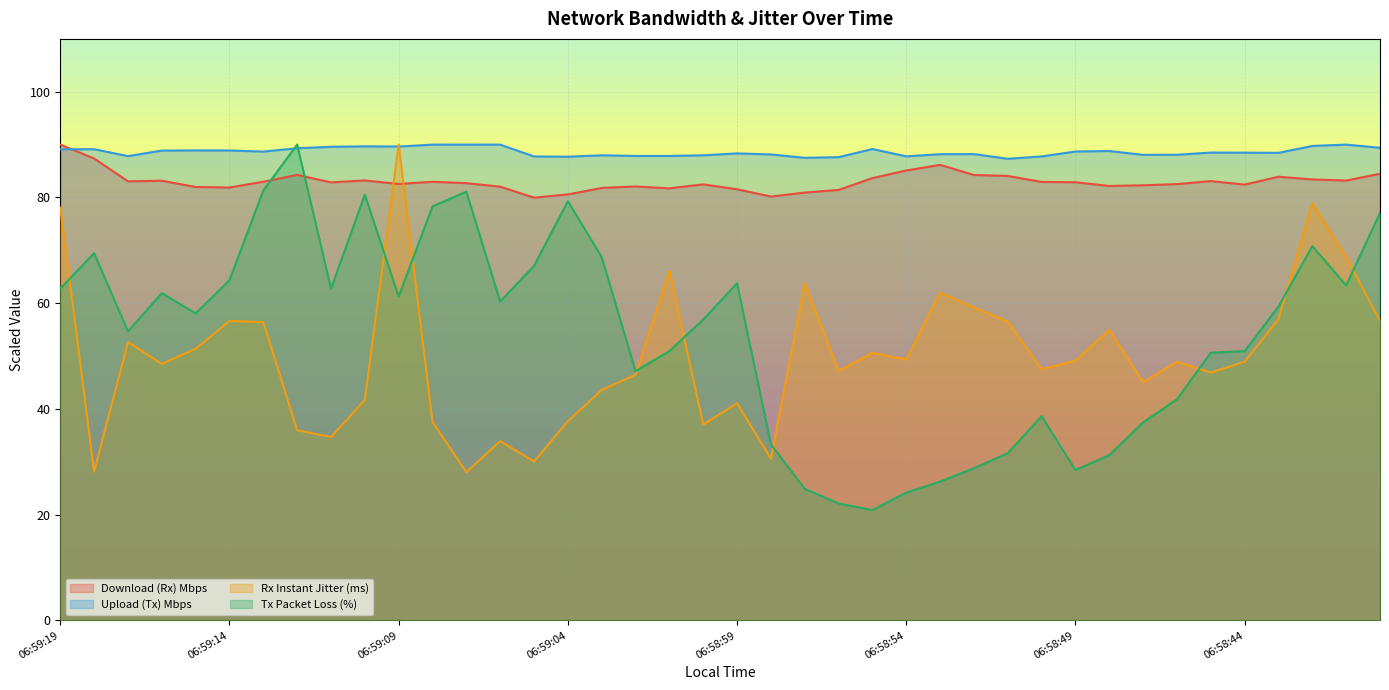

How many data points in Upload (Tx) Mbps are less than 88?

12